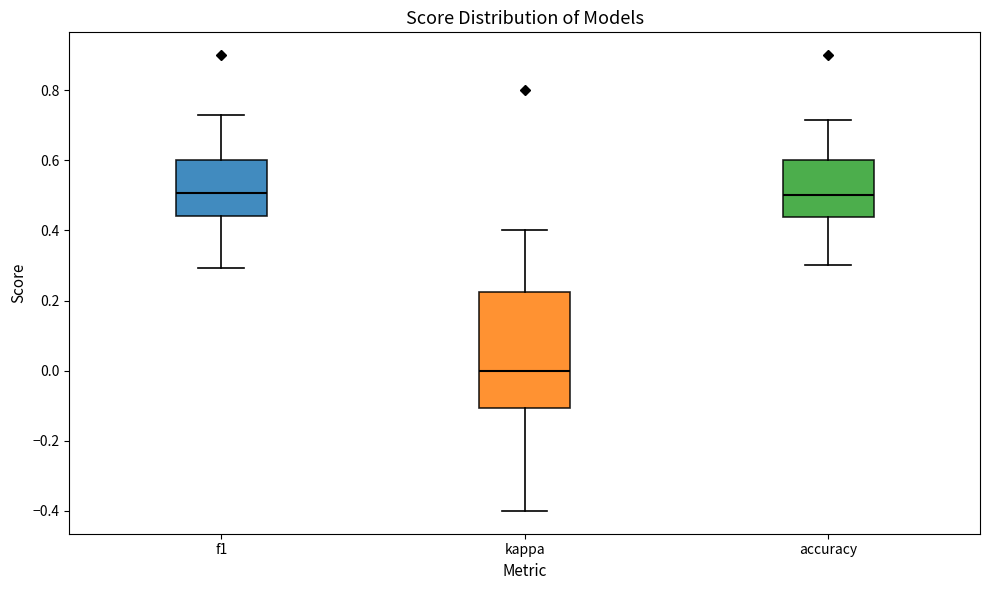

Reading left to right, read every box against the y-axis: the position of its median line, the range the box covers, and the ends of its whiskers. The values are not printed on the chart, so give them approximately, as read against the axis.

f1: median 0.50, box 0.44 to 0.60, whiskers 0.30 to 0.72
kappa: median 0.00, box -0.10 to 0.22, whiskers -0.40 to 0.40
accuracy: median 0.50, box 0.44 to 0.60, whiskers 0.30 to 0.72